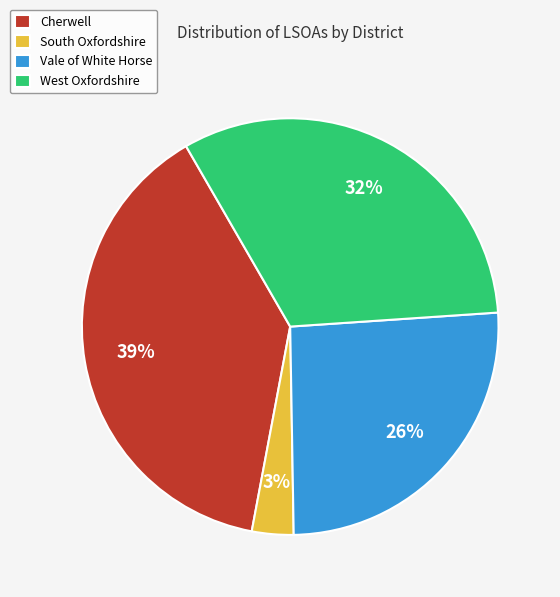

Does any single category account for the majority?

No